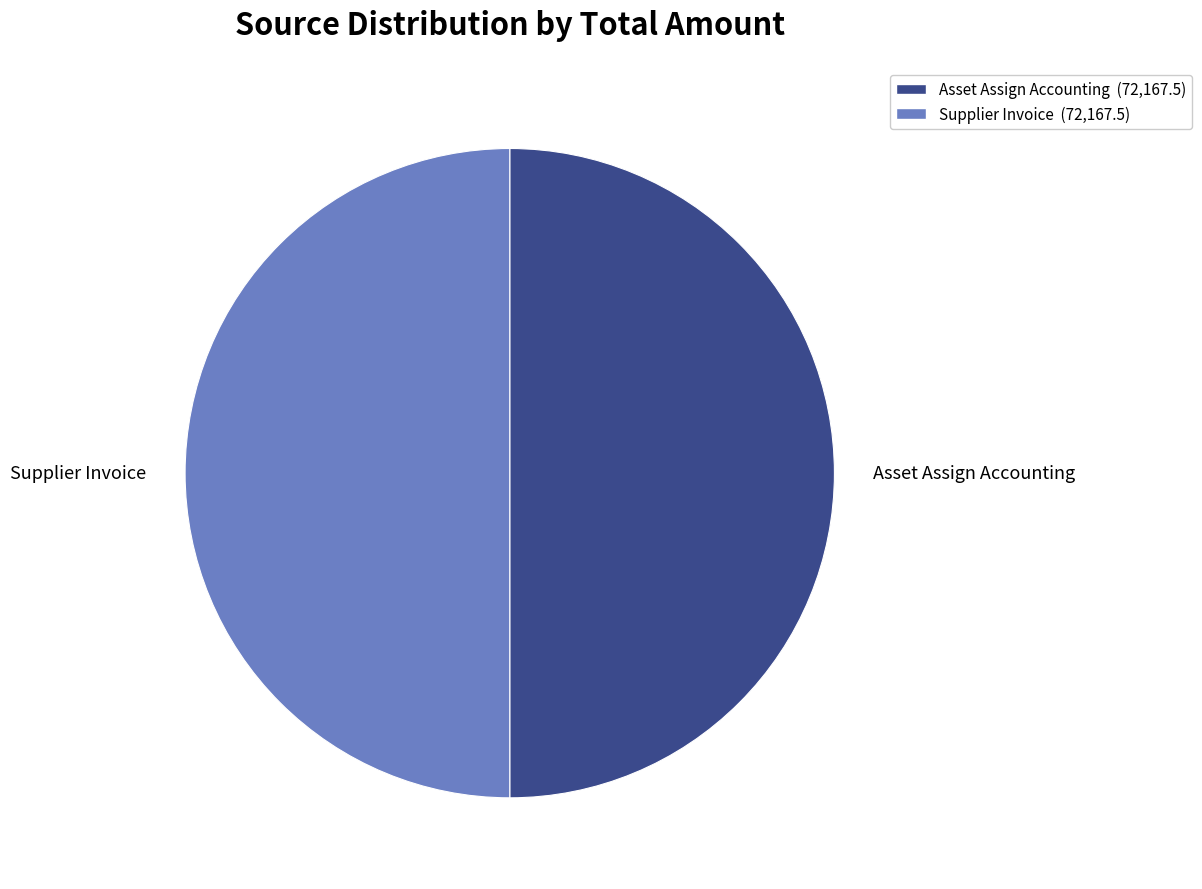

What is the ratio of the value at Supplier Invoice to the value at Asset Assign Accounting?

1.0